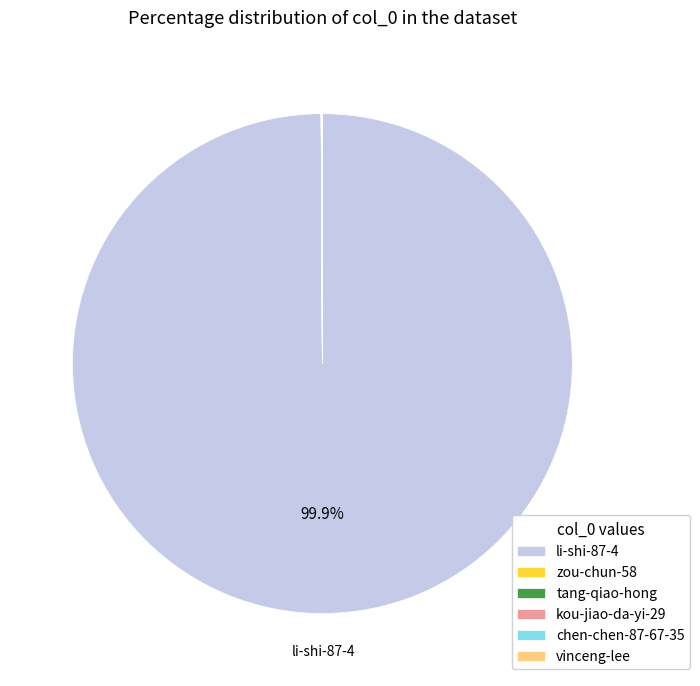

What is the largest slice in the pie chart?

li-shi-87-4